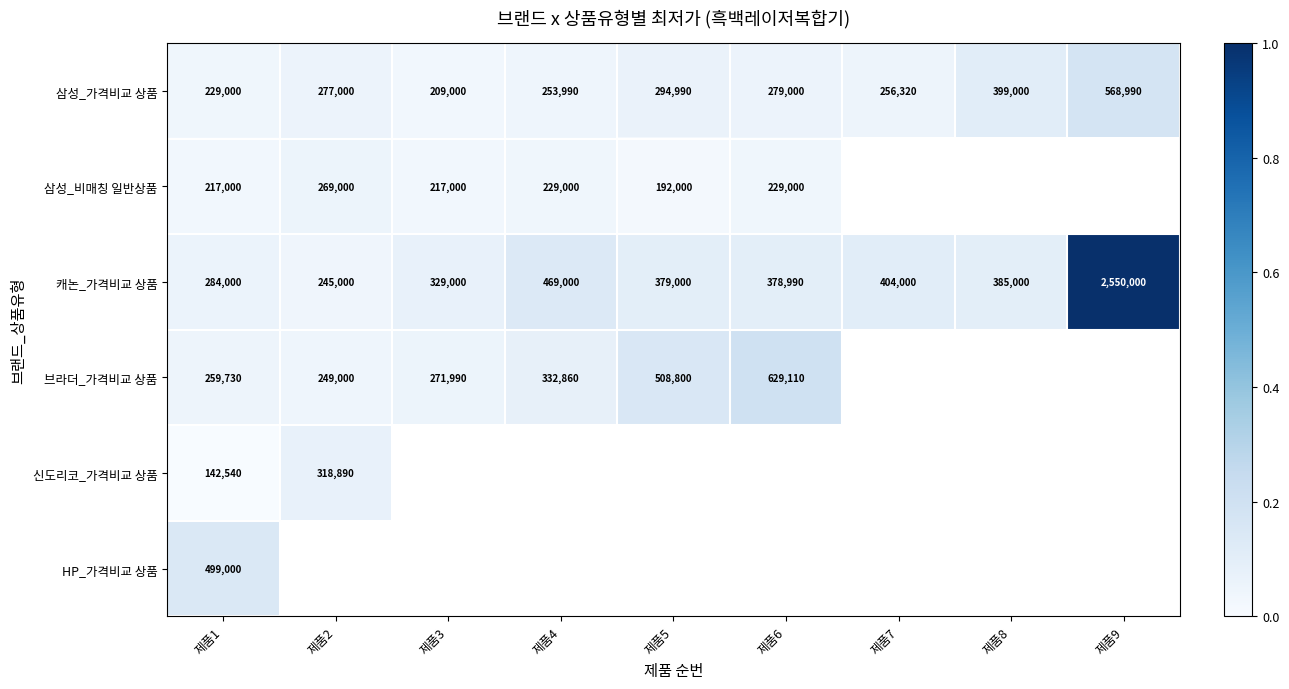

Is it true that 신도리코_가격비교 상품 equals 0.0 at 제품1?

False